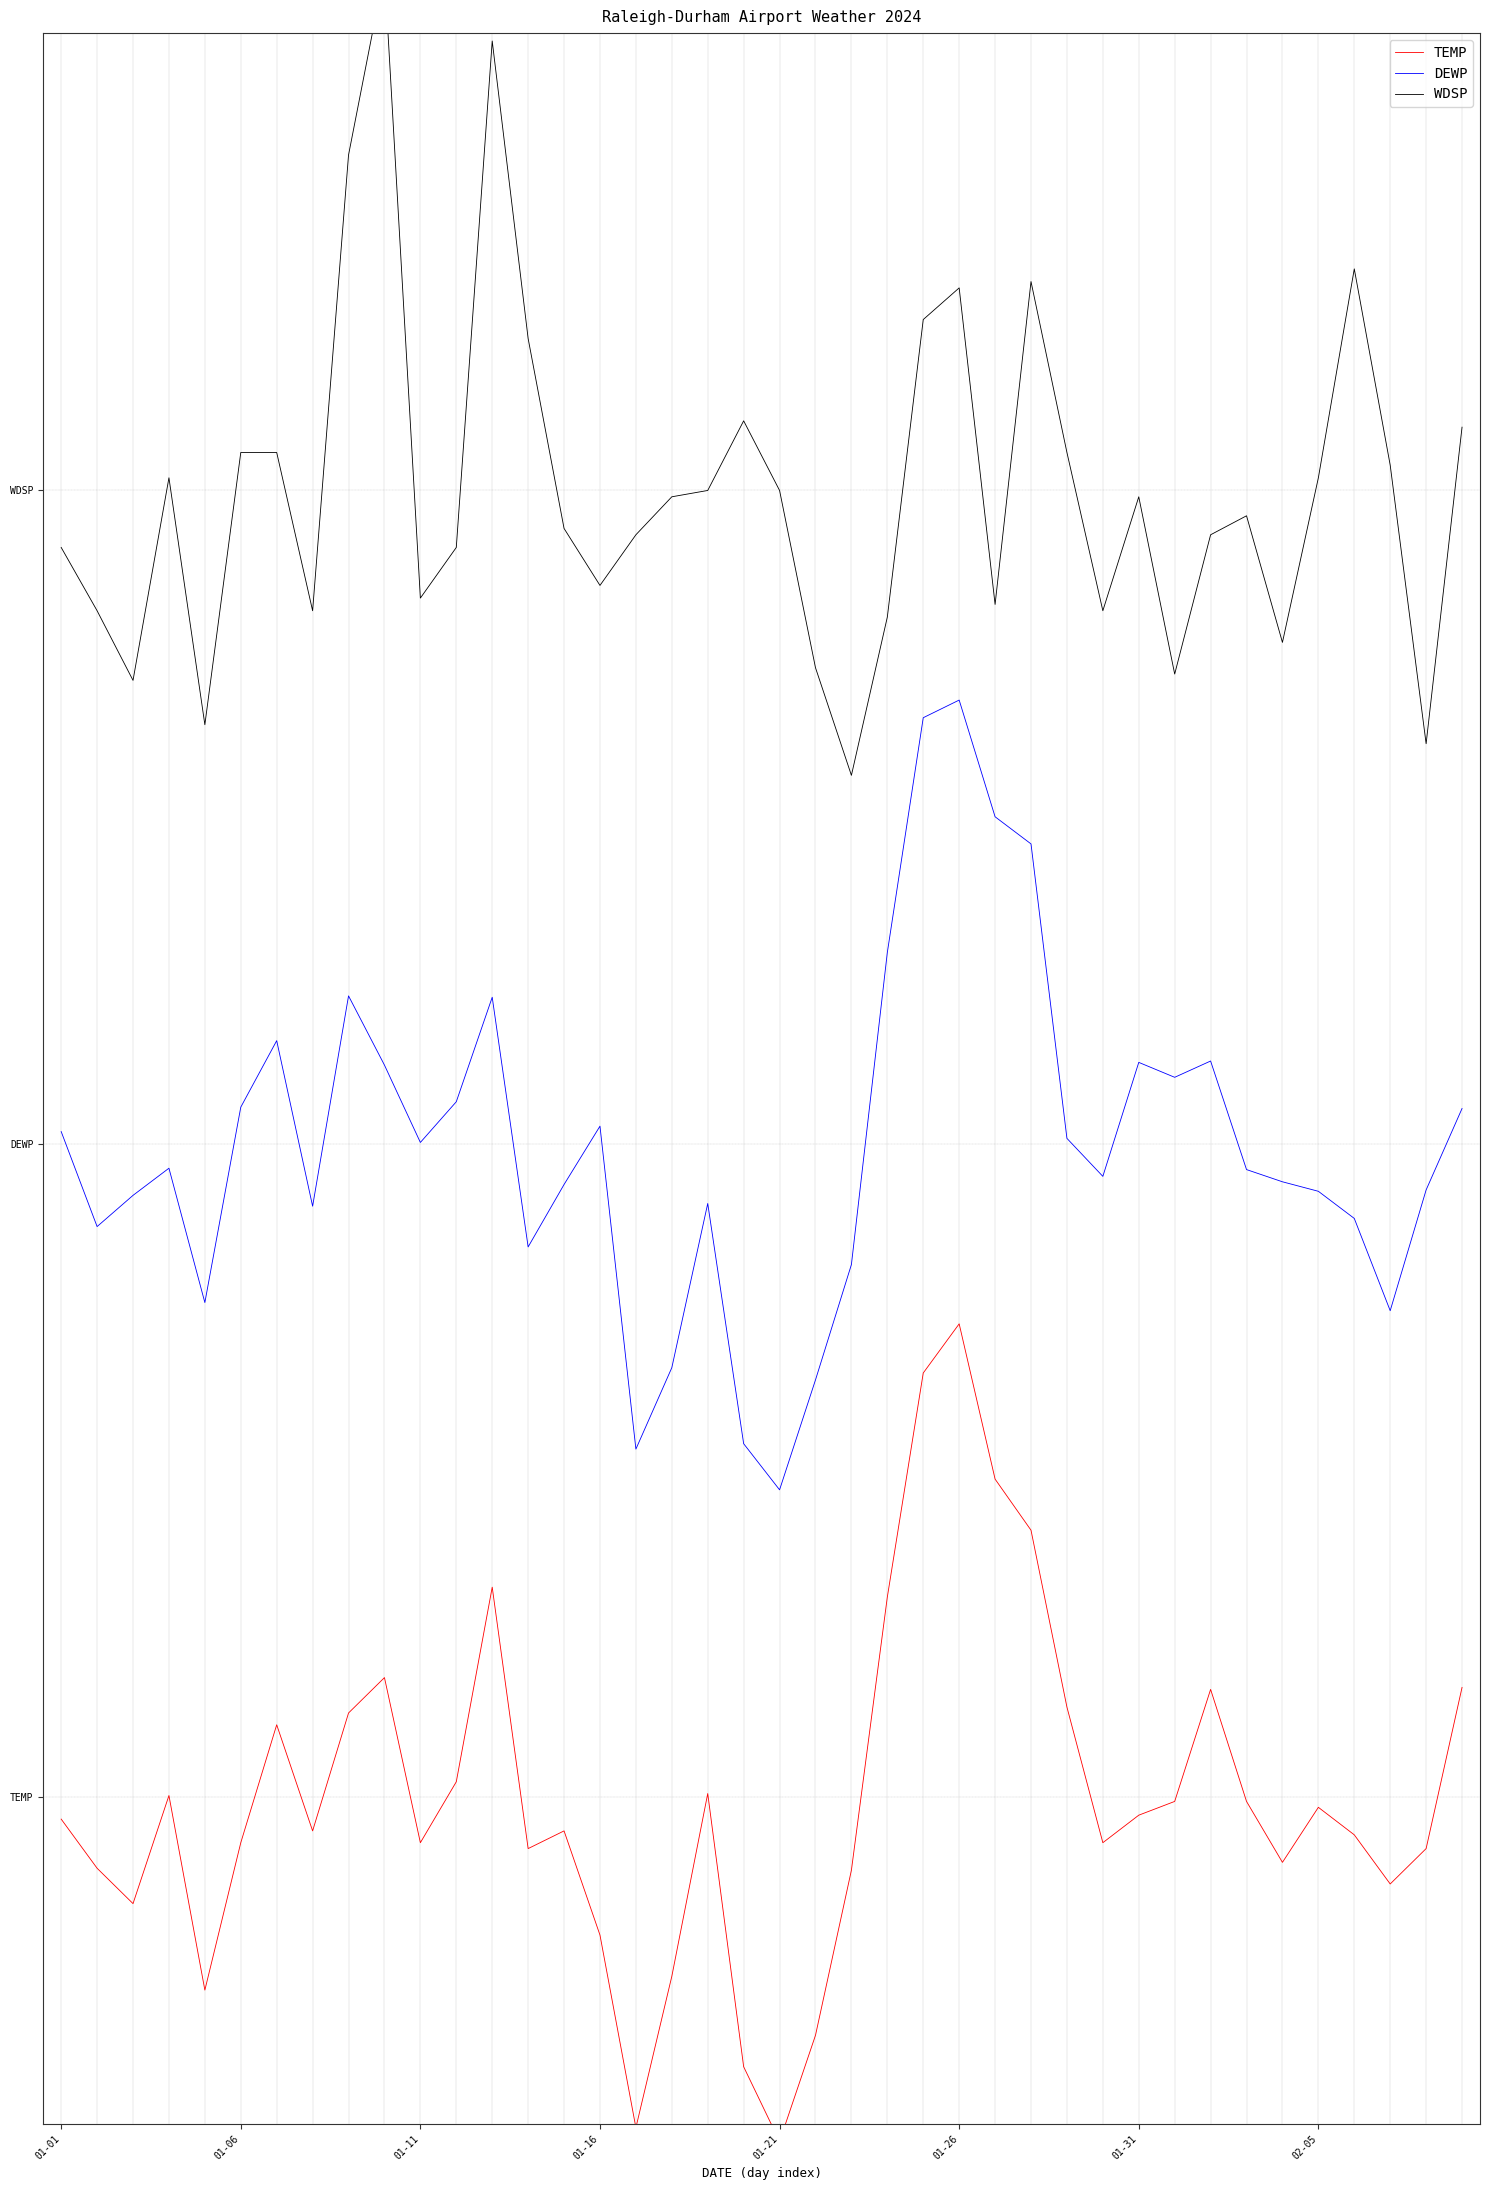

What is the difference between the TEMP values at 37 and 01-06?

0.1